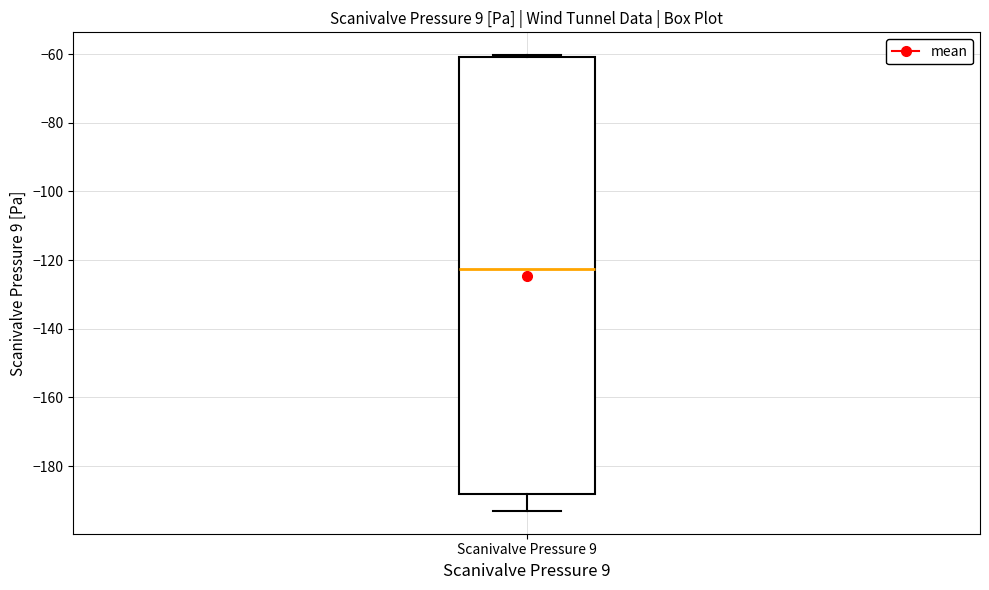

Read this box plot against the y-axis: the position of the median line, the range covered by the box, and the ends of both whiskers. The values are not printed on the chart, so give them approximately, as read against the axis.

median -122, box -188 to -60, whiskers -194 to -60